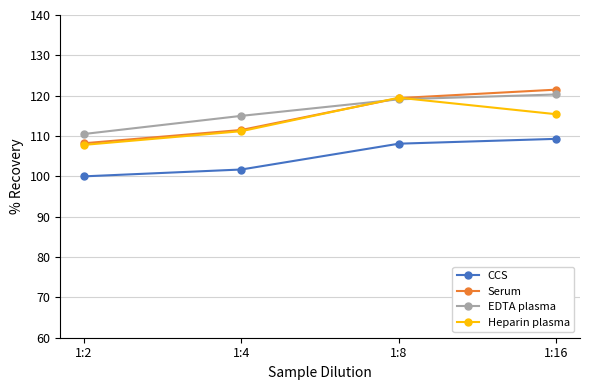

What is the total value across all series at 1:8?

466.1